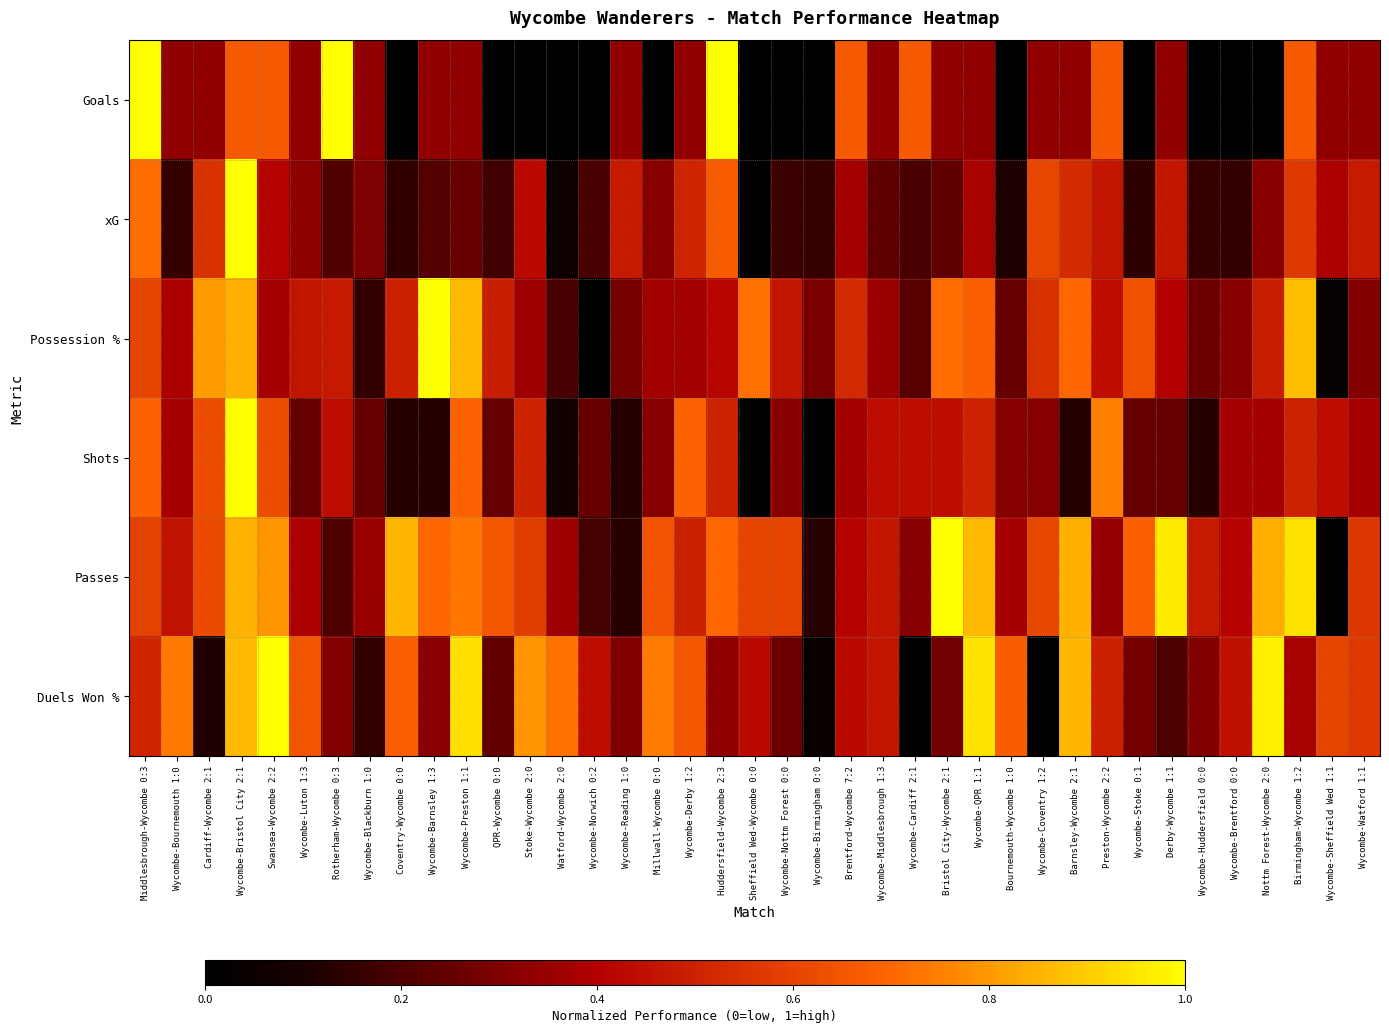

List the series in order of their peak value, highest first.

Goals, xG, Possession %, Shots, Passes, Duels Won %